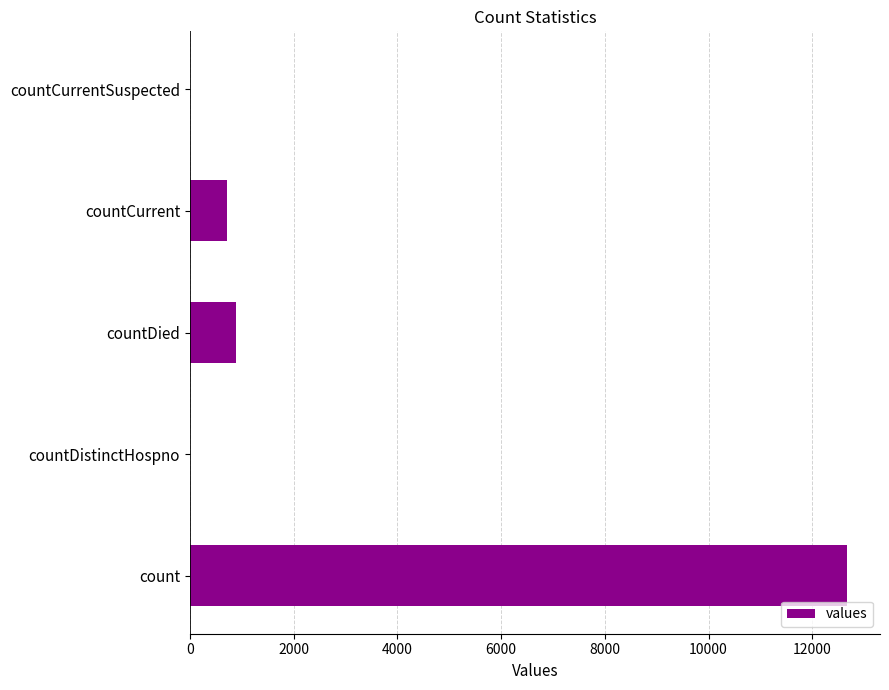

How many series are shown in this chart?

1